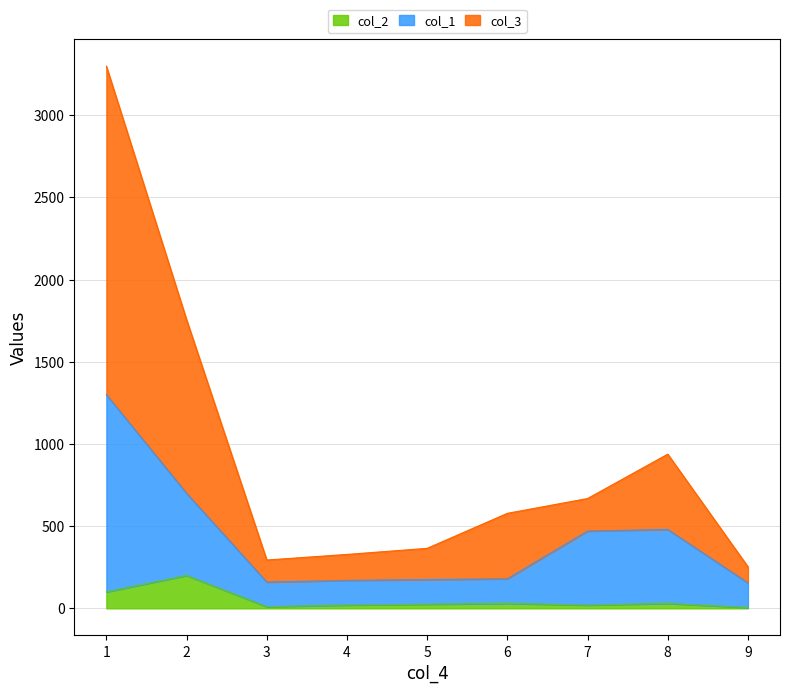

Reading left to right, extract all data points from this chart.

col_3: 1=3298	2=1756	3=294	4=328	5=365	6=578	7=668	8=938	9=253
col_2: 1=100	2=200	3=10	4=20	5=25	6=30	7=20	8=30	9=5
col_1: 1=1300	2=700	3=160	4=170	5=175	6=180	7=470	8=480	9=155